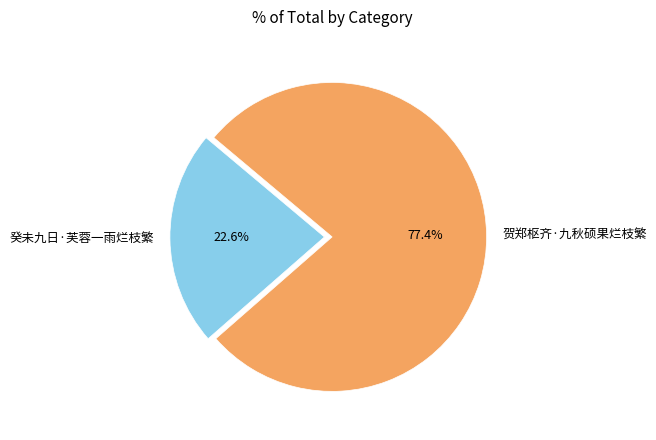

How many slices are in this pie chart?

2